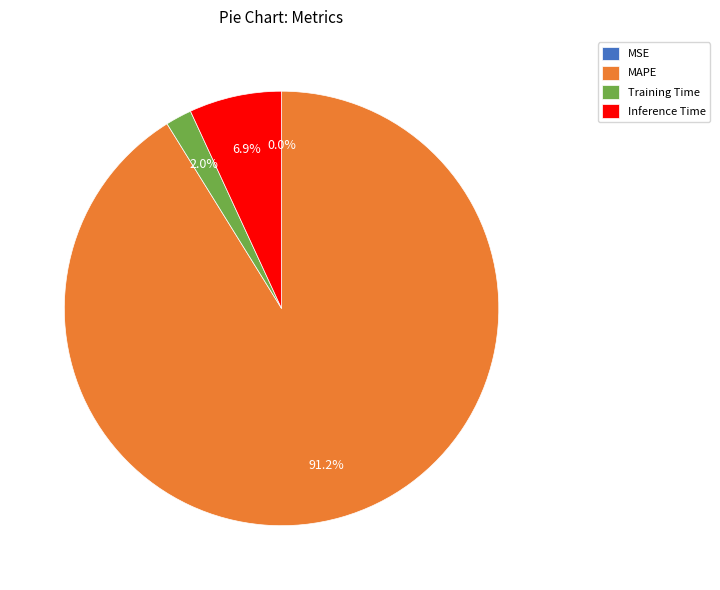

How much of the chart is everything except Training Time?

98.0%